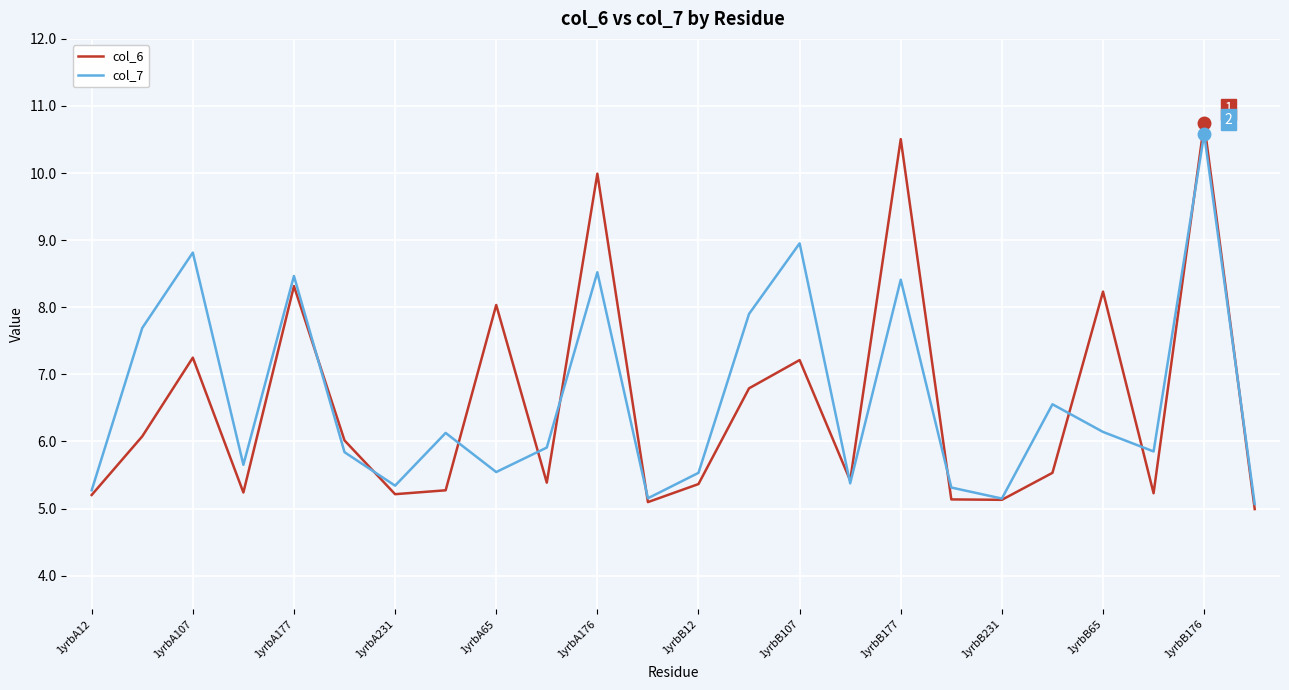

What is the smallest value displayed?

5.0